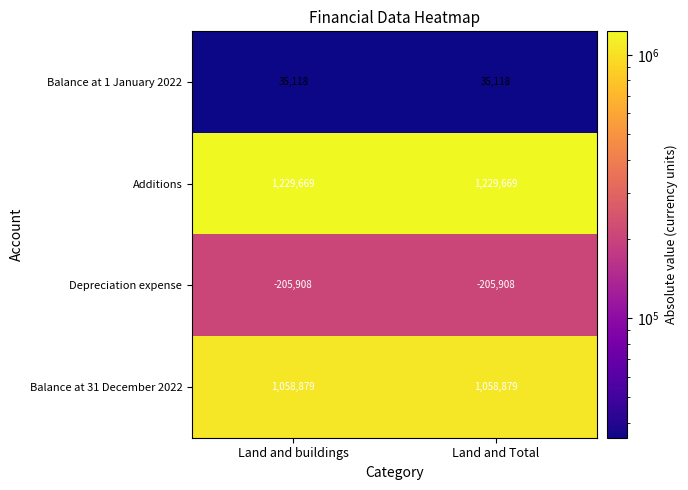

What is the maximum value shown in the chart?

1229669